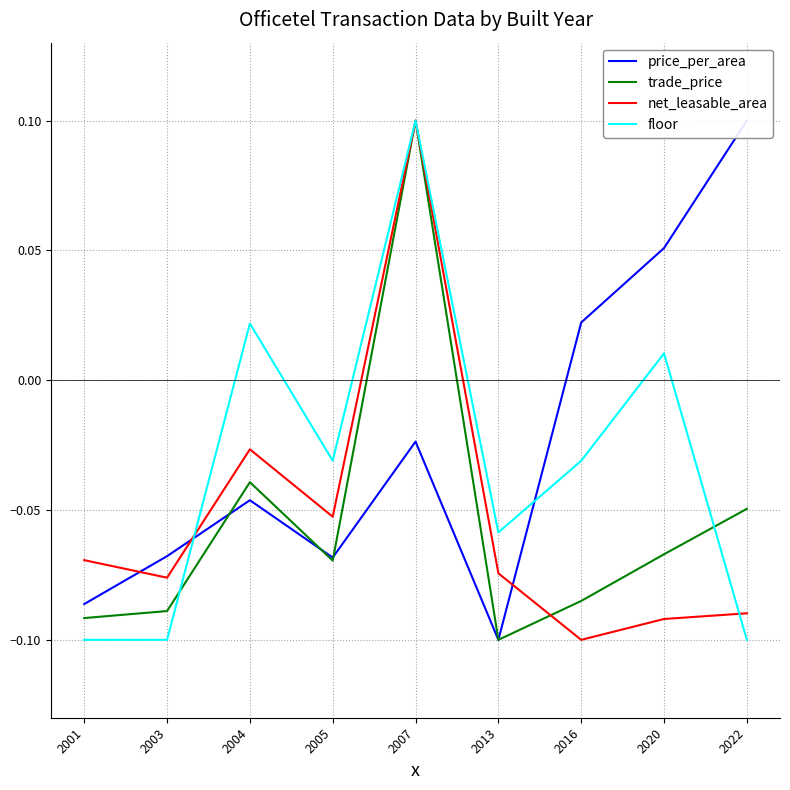

What are all the series names shown in the legend?

price_per_area, trade_price, net_leasable_area, floor